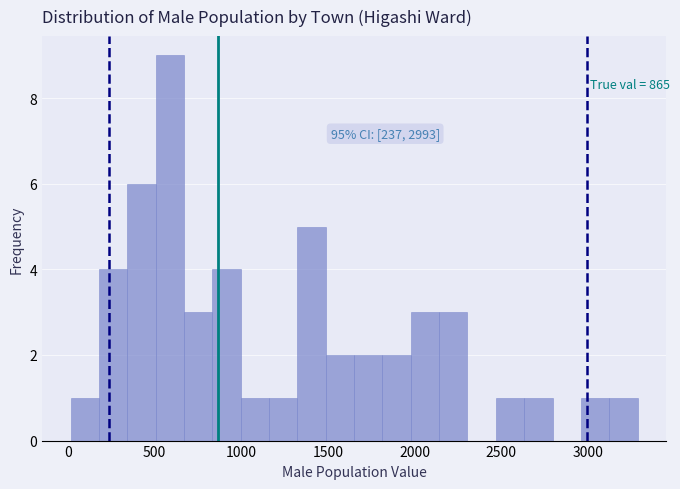

Read against the x-axis, roughly where is the centre of the tallest bar?

600